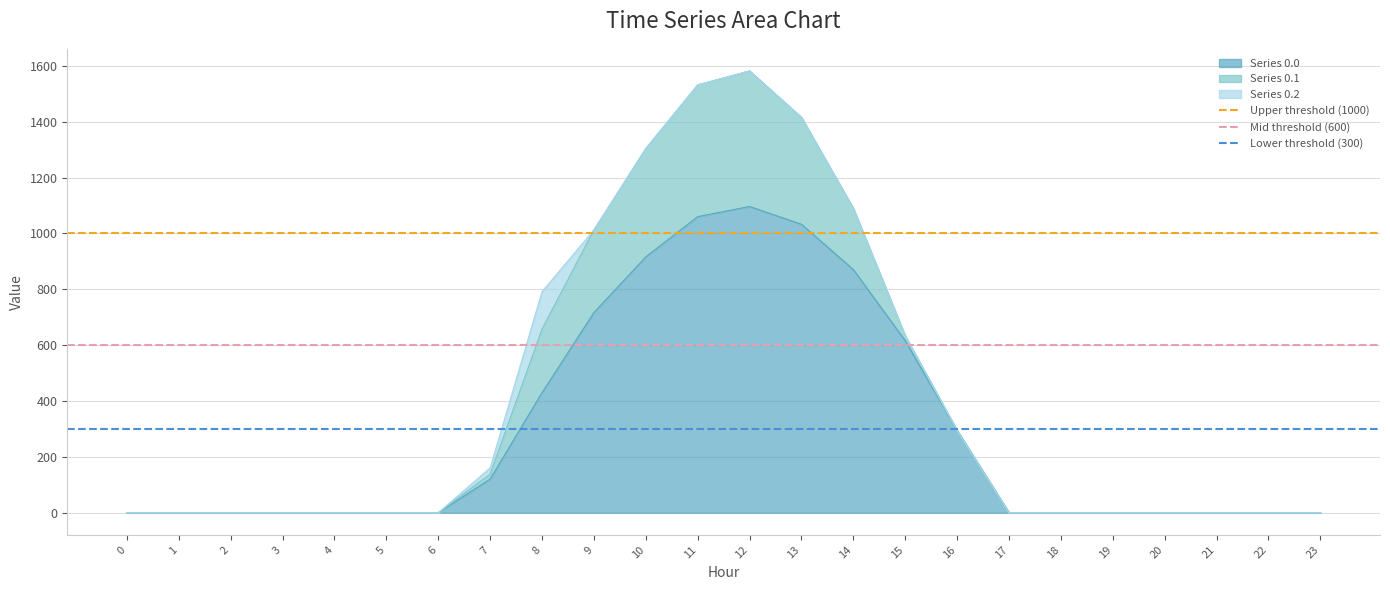

What is the difference between the highest and lowest values at 1?

700